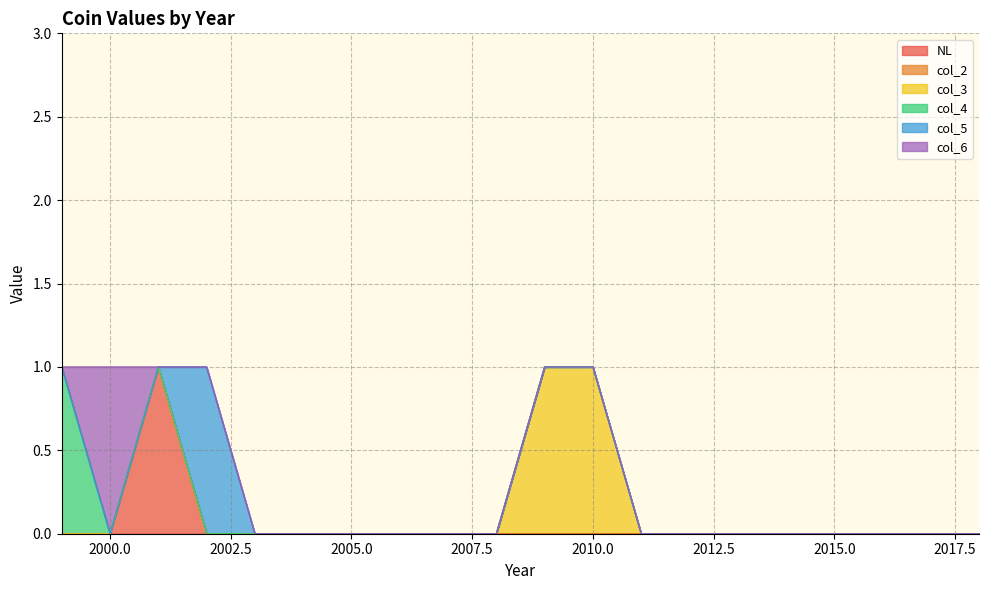

How many categories are shown in the chart?

20